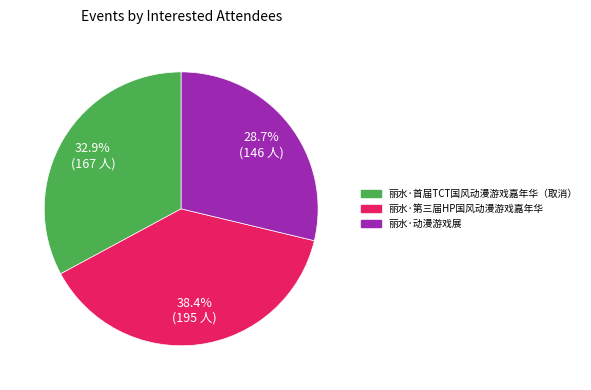

To the nearest percent, what is the difference between the largest and smallest slice percentages?

10%